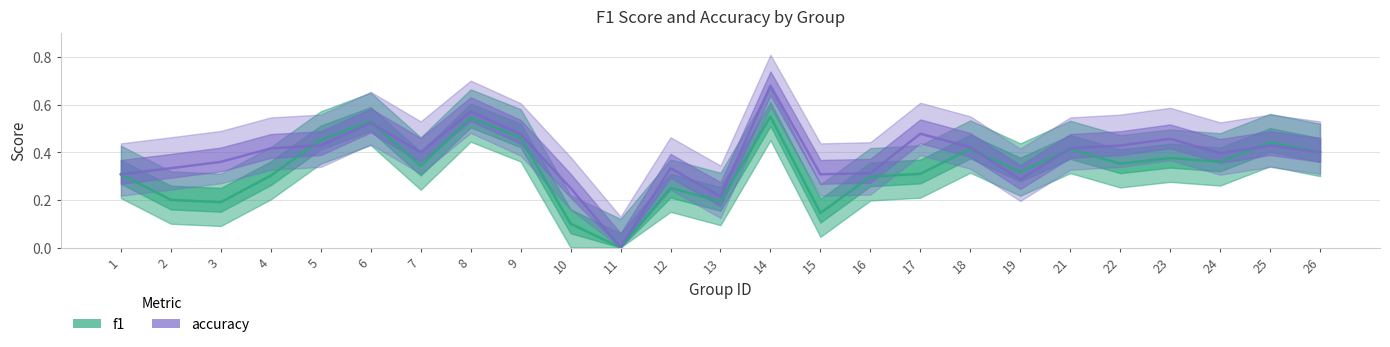

Is the value of f1 at 8 greater than the value of accuracy at 24?

Yes